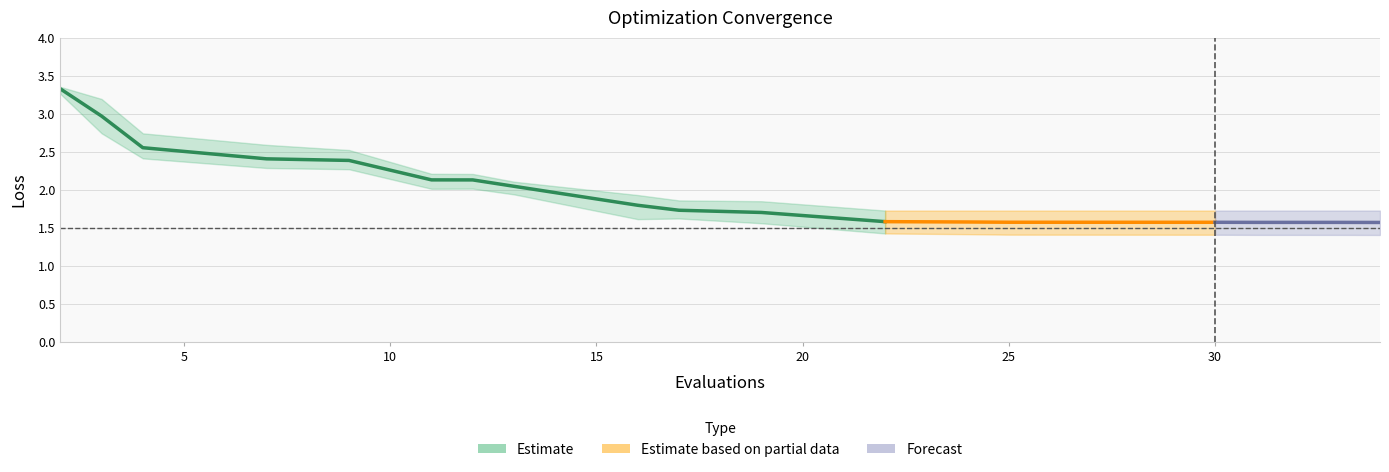

Rank the categories by worst value from highest to lowest.

2, 3, 4, 7, 9, 11, 12, 13, 16, 17, 19, 24, 22, 30, 29, 28, 25, 33, 31, 34